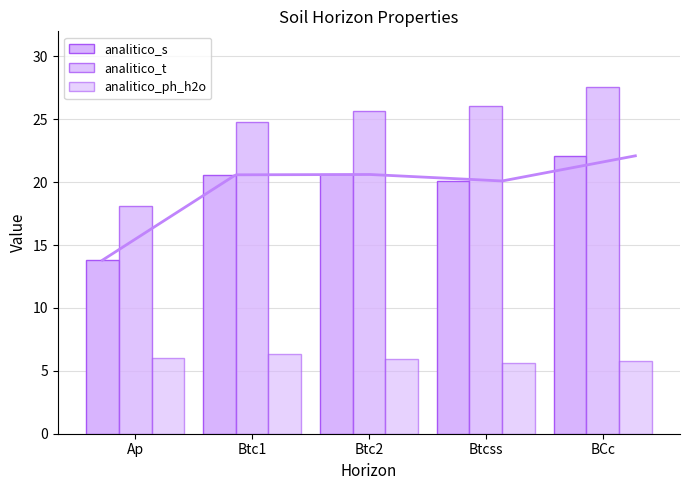

Which has a higher value, BCc or Btc1?

BCc